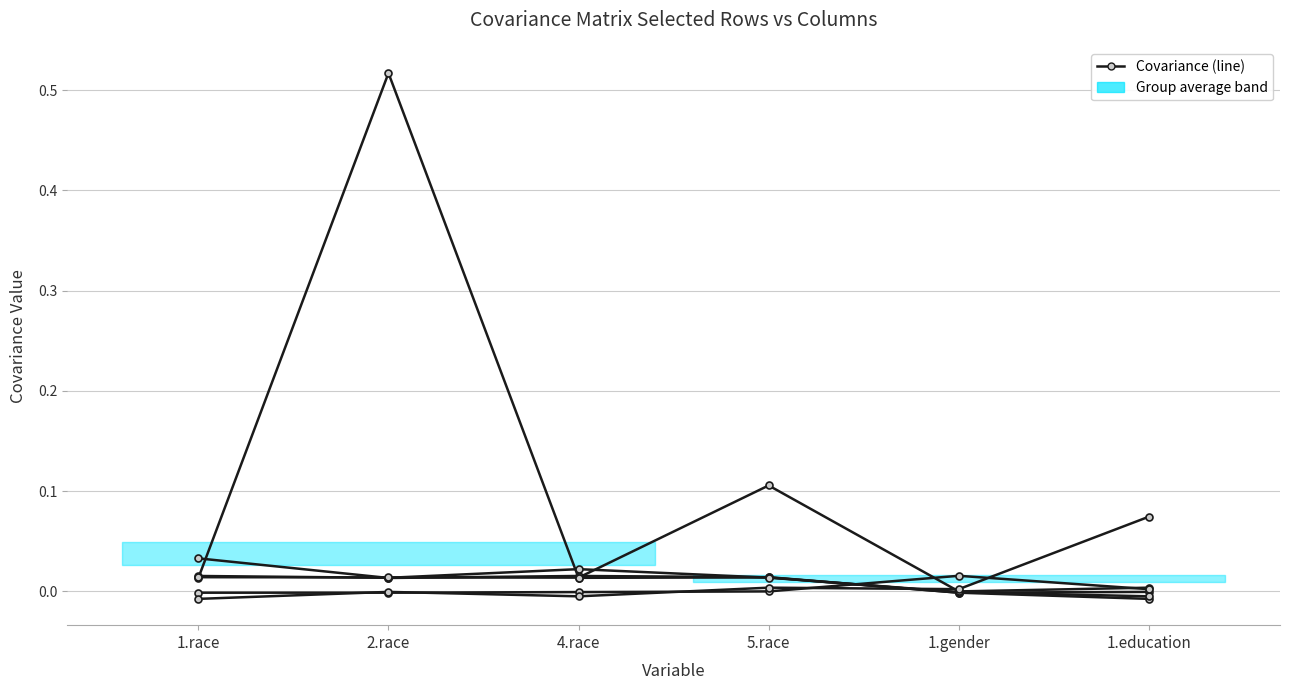

What is the difference between the highest and lowest values at 5.race?

0.1